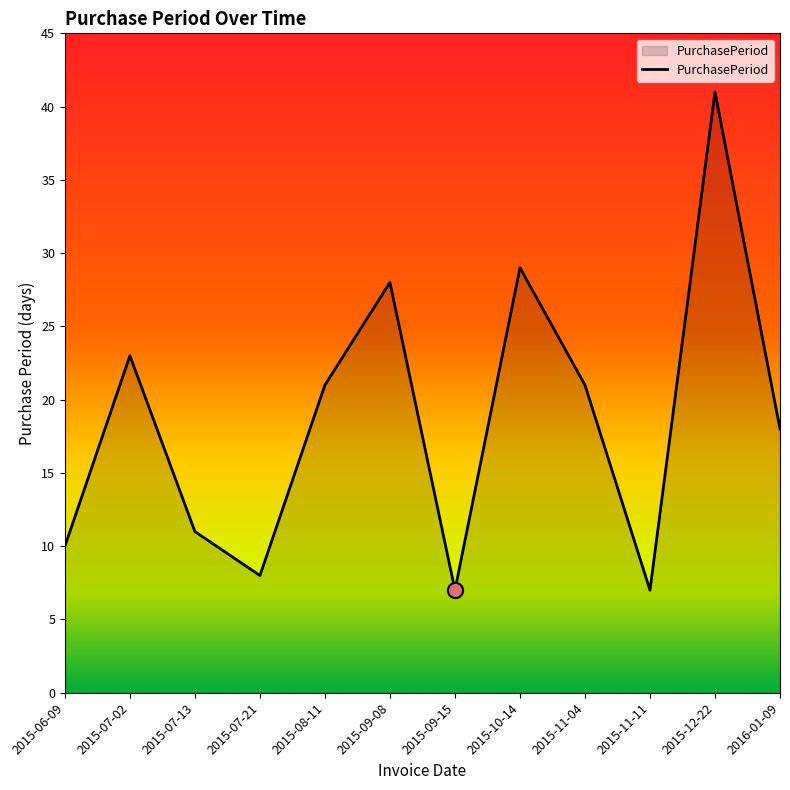

What is the ratio of the value at 2015-08-11 to the value at 2015-06-09?

2.1